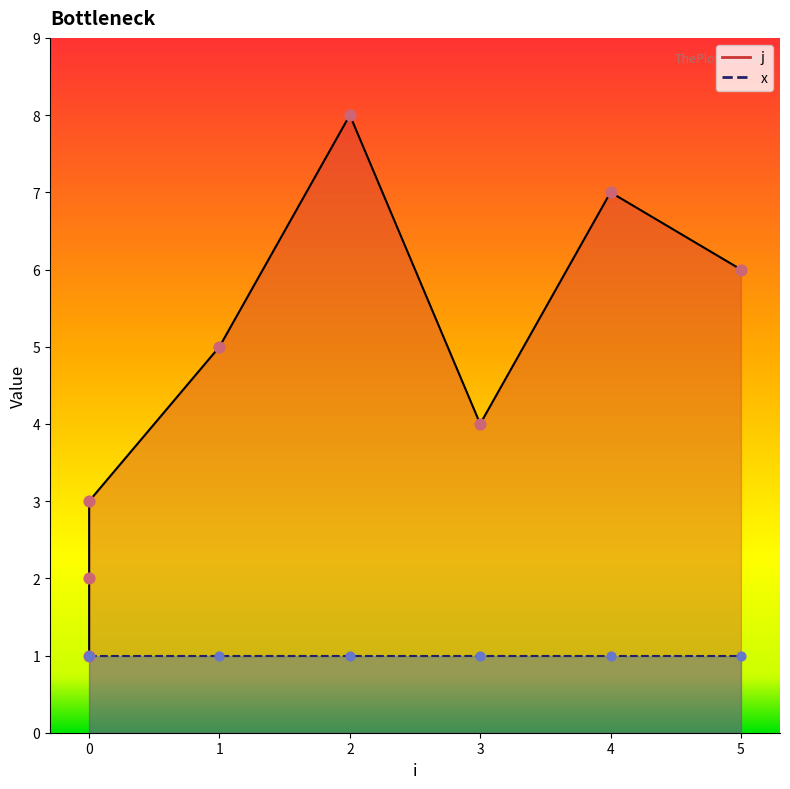

What is the ratio of the value at 0 to the value at 1?

0.6